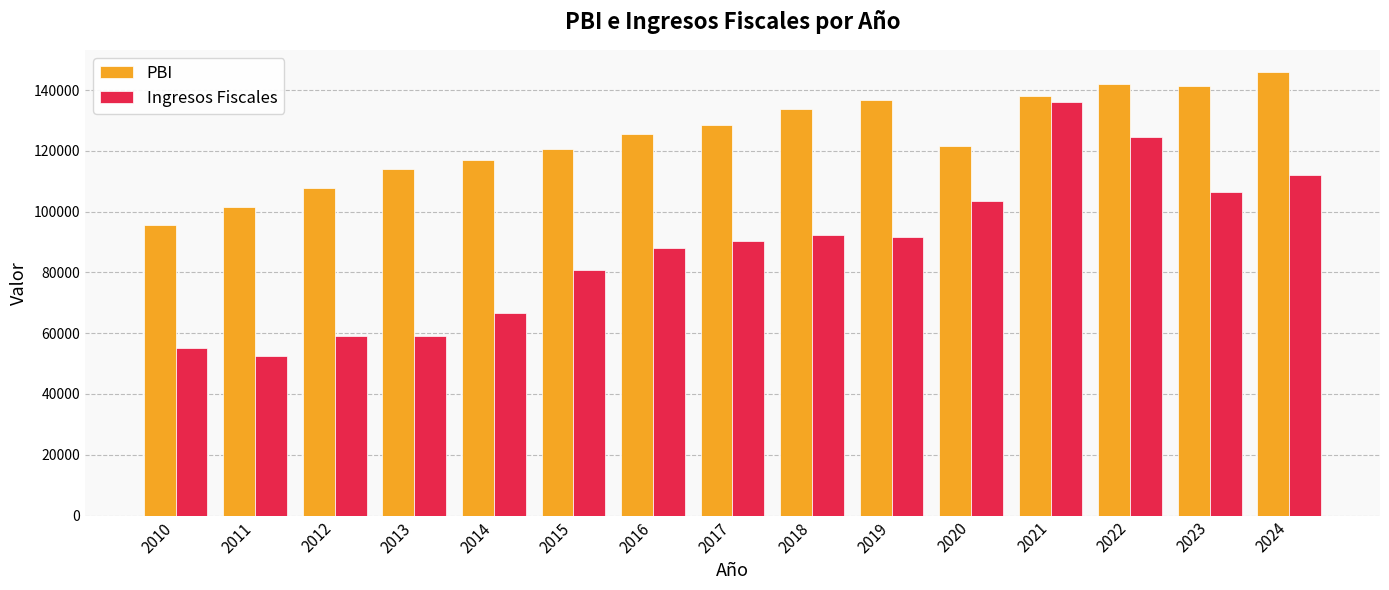

At which category is the sum across all series the highest?

2021